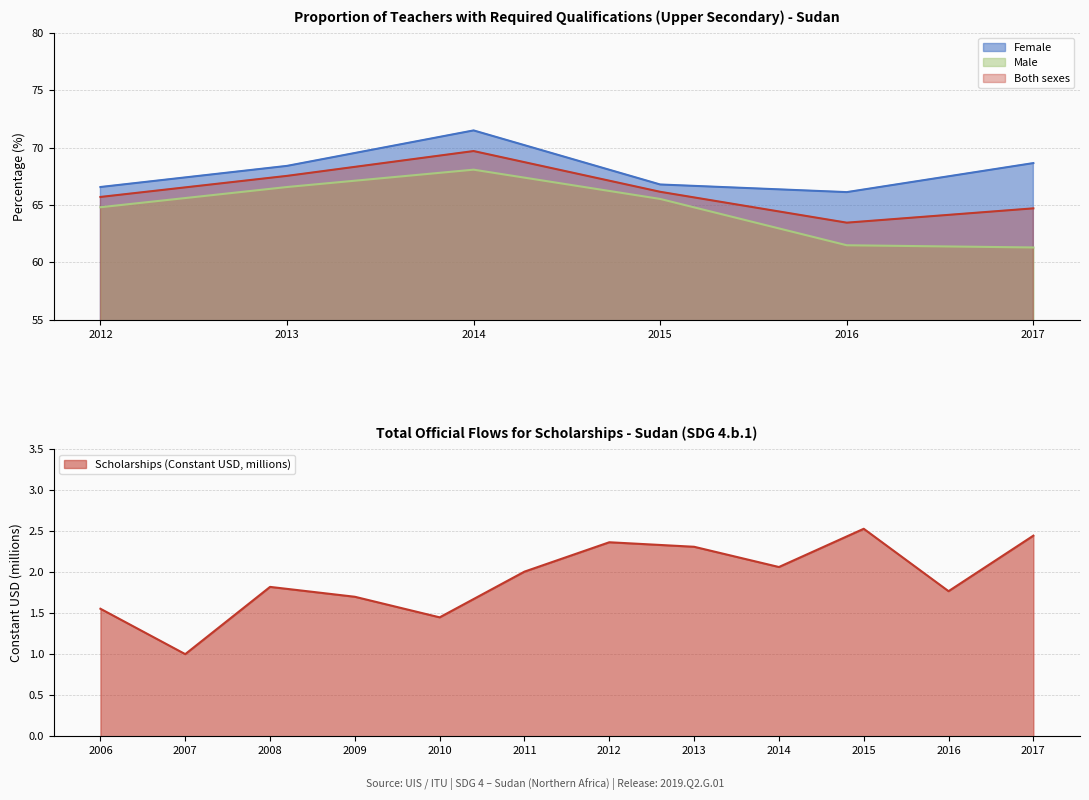

In Female, how many points are lower than both neighbors (excluding endpoints)?

1